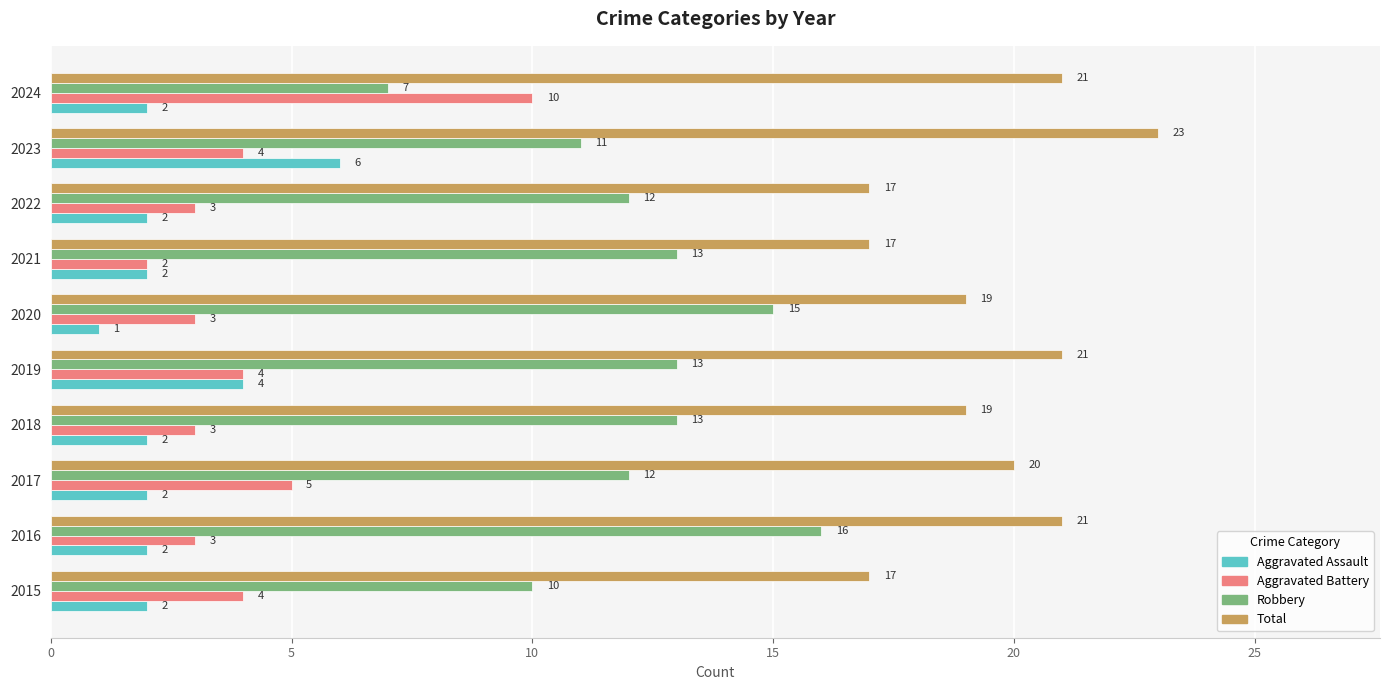

True or false: Robbery has a value of 8 at 2020.

False